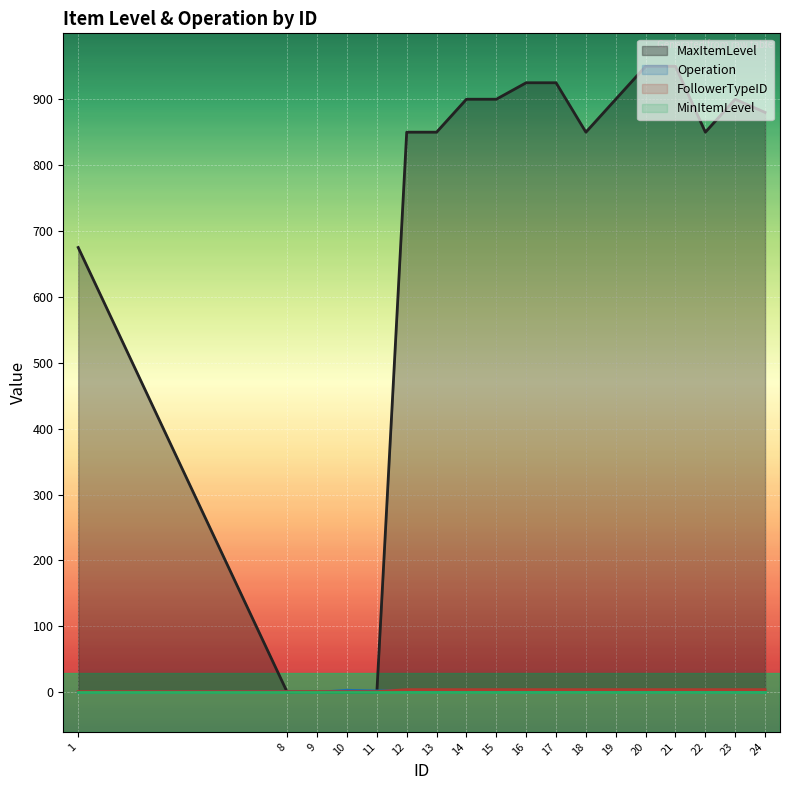

Reading left to right, transcribe all the data shown in this chart.

MaxItemLevel: 675	0	0	0	0	850	850	900	900	925	925	850	900	950	950	850	900	880
Operation: 0	1	0	3	2	3	2	3	2	0	1	1	1	0	1	0	0	0
FollowerTypeID: 1	1	1	1	1	4	4	4	4	4	4	4	4	4	4	4	4	4